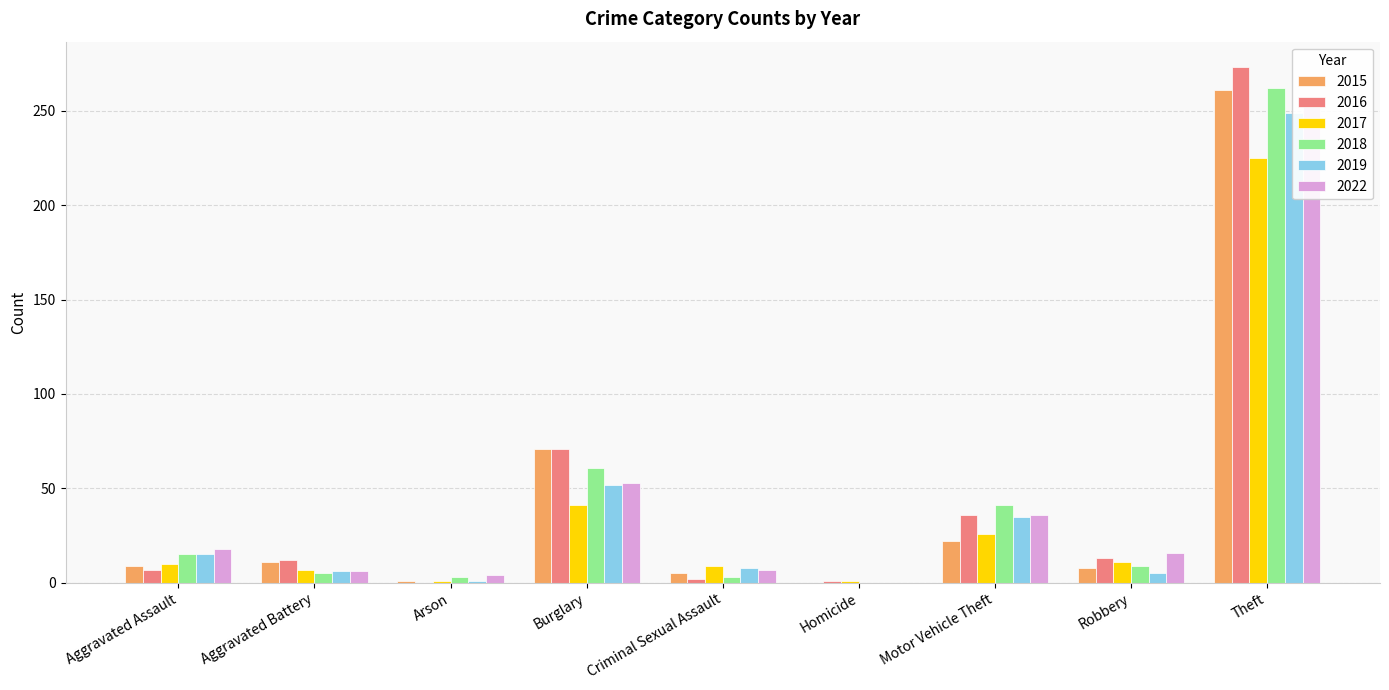

Where is 2019 nearest to the value 124?

Burglary